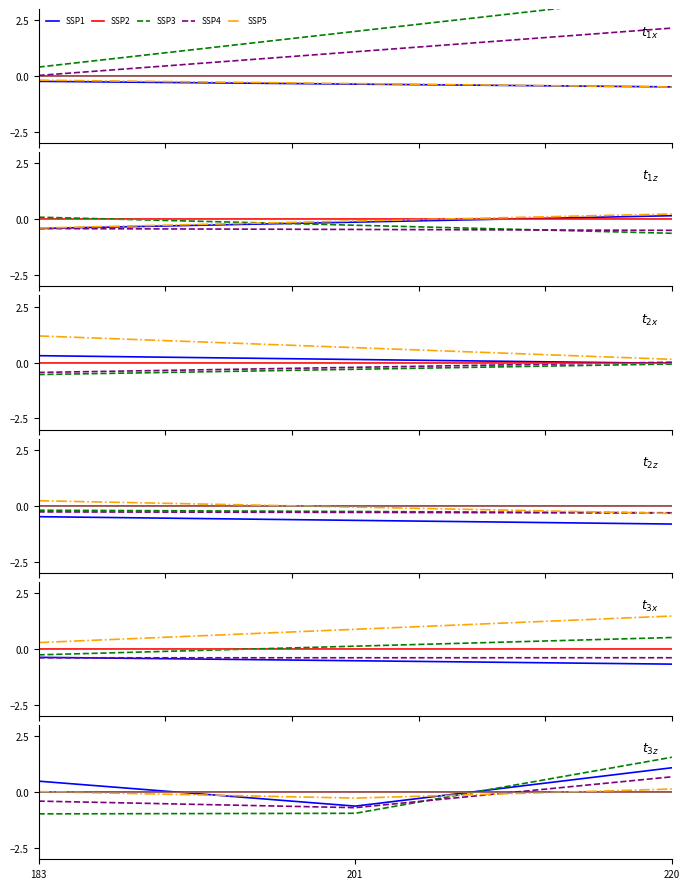

What is the total value across all series at 220?

3.5